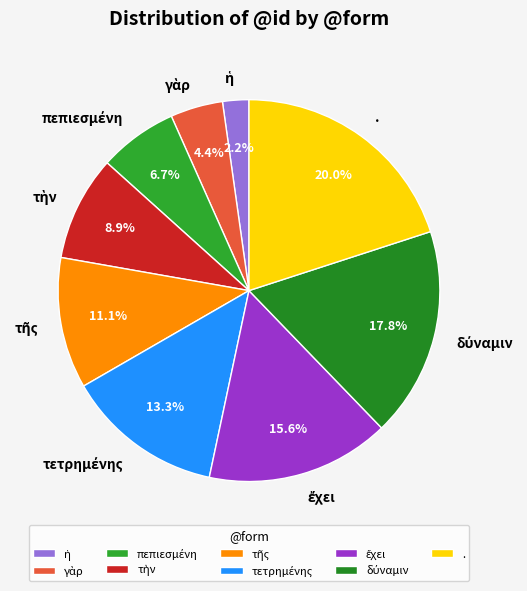

Is . the majority of the pie?

No